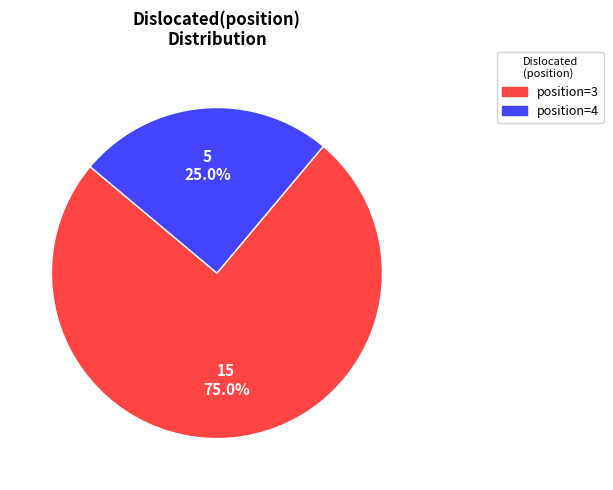

How many segments does this pie chart have?

2